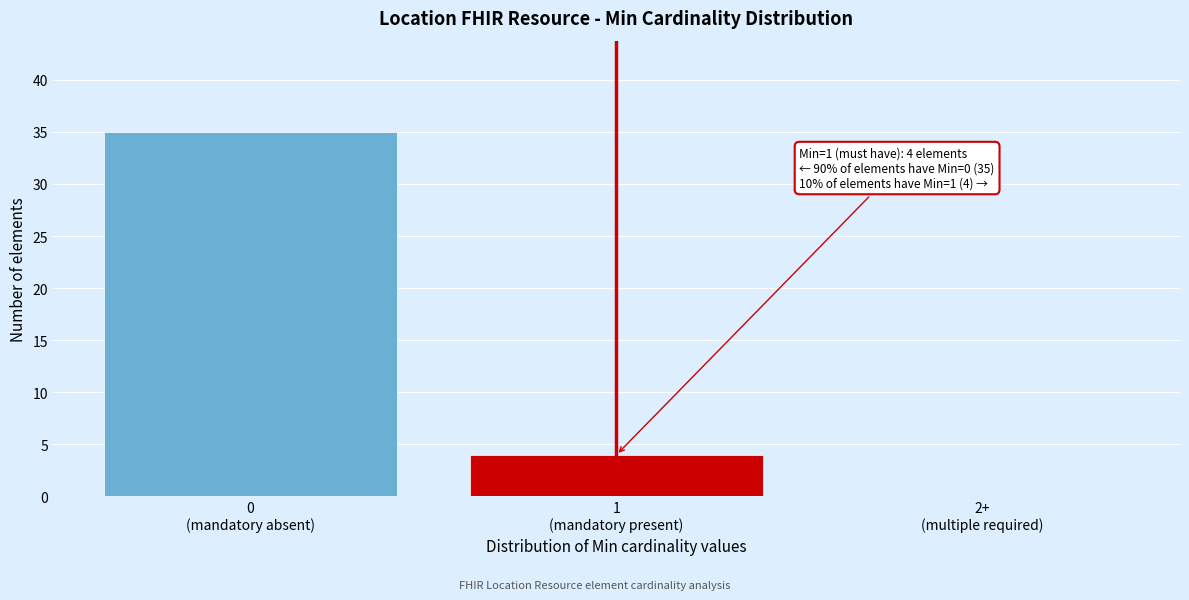

What is the sum of all values?

39